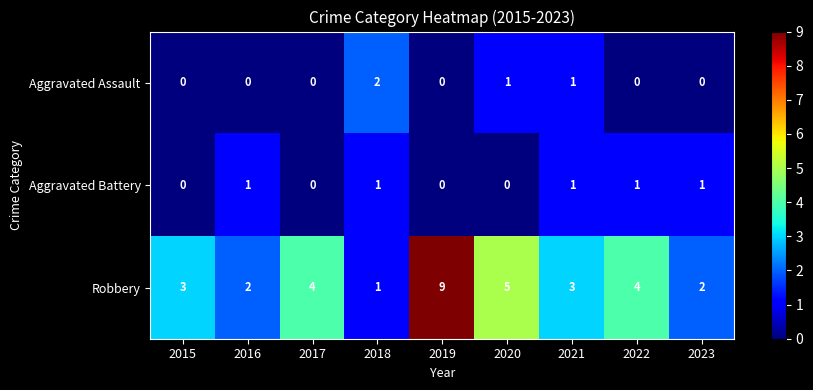

At how many categories does at least one series exceed 7?

1